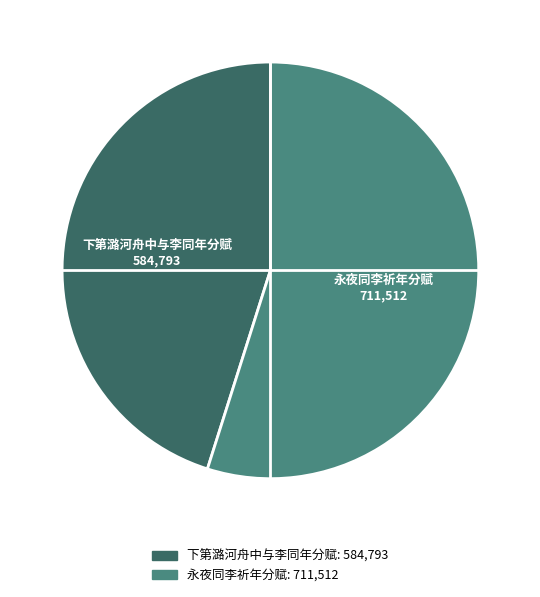

Does 永夜同李祈年分赋 account for over 50% of the chart?

Yes